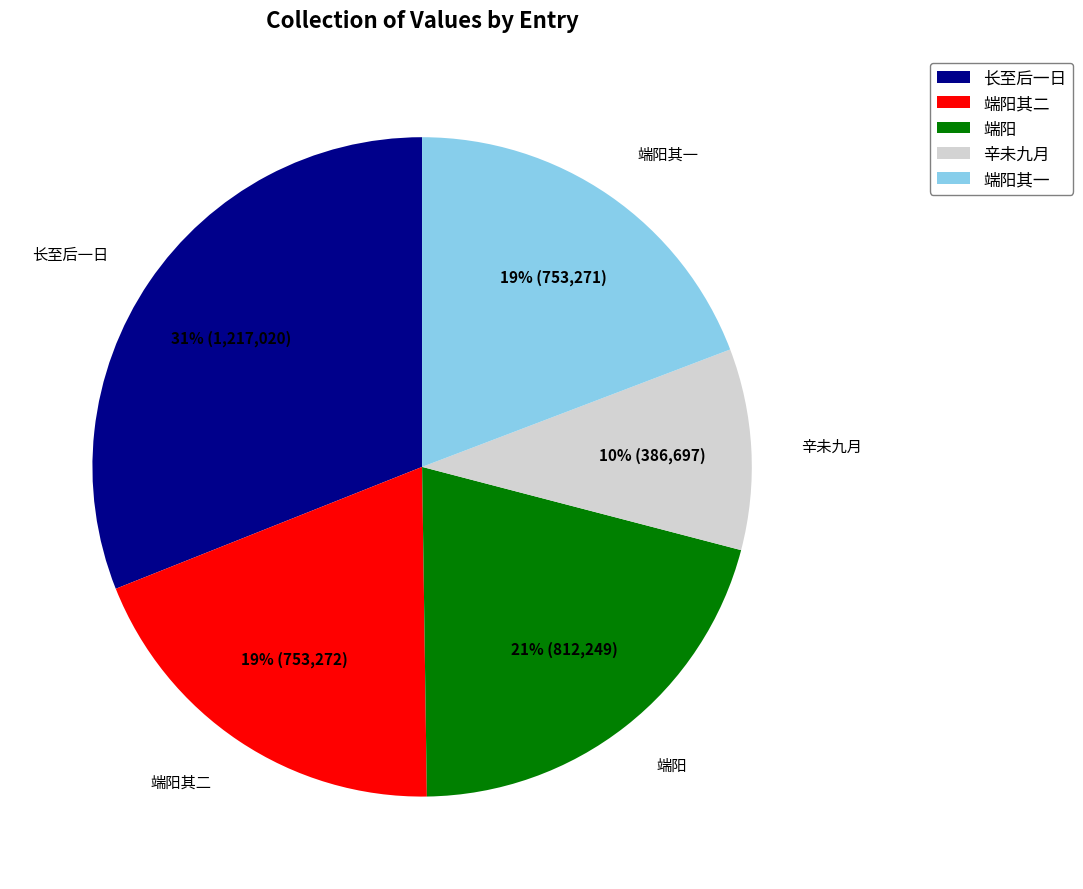

Which category has the smallest portion of the pie?

辛未九月